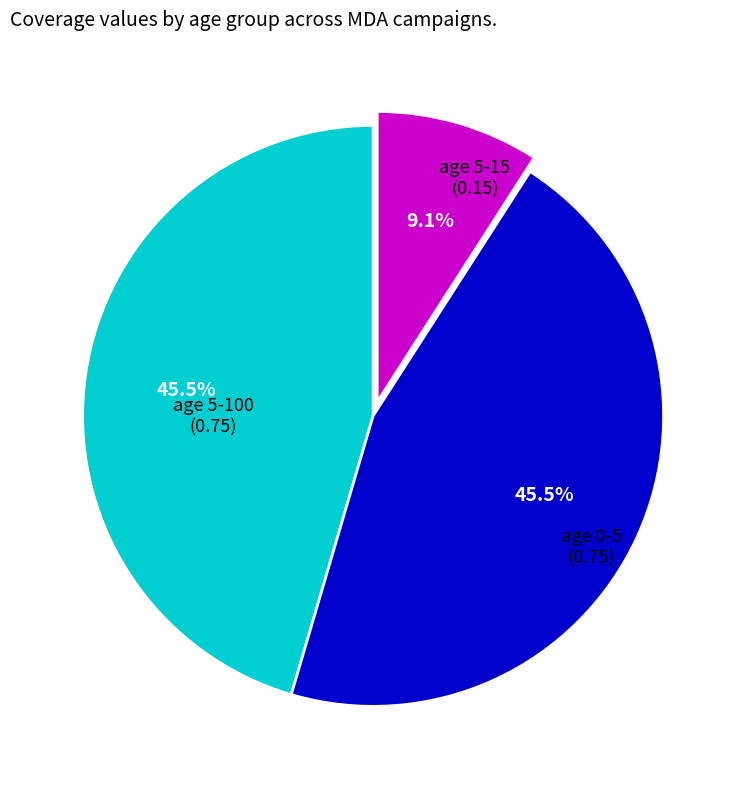

Between age 5-100 and age 5-15, which is larger?

age 5-100